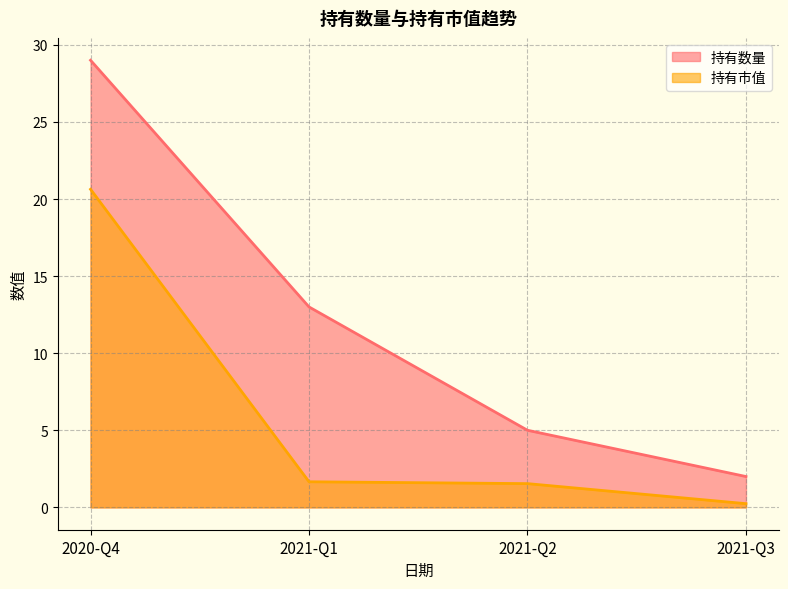

What is the difference between the 持有市值 values at 2021-Q2 and 2020-Q4?

19.1